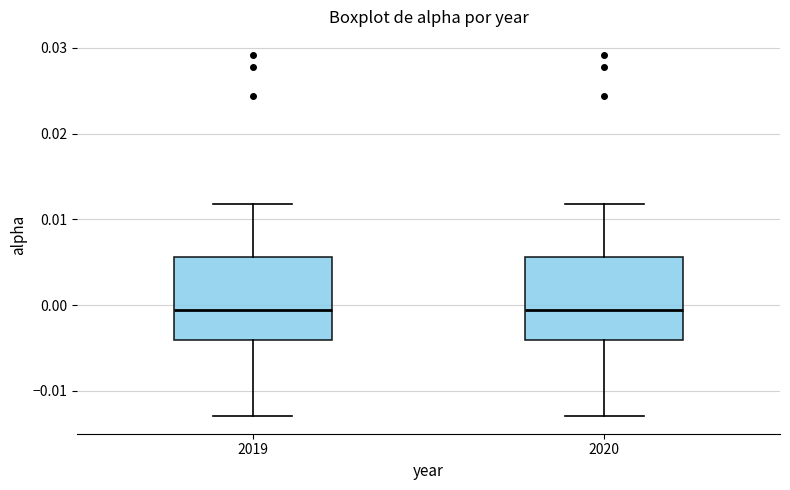

Reading left to right, transcribe this box plot: for each box, give where its median line is, the range the box spans, and where its two whiskers end, as read against the y-axis. The values are not printed on the chart, so give them approximately, as read against the axis.

2019: median -0.001, box -0.004 to 0.006, whiskers -0.013 to 0.012
2020: median -0.001, box -0.004 to 0.006, whiskers -0.013 to 0.012